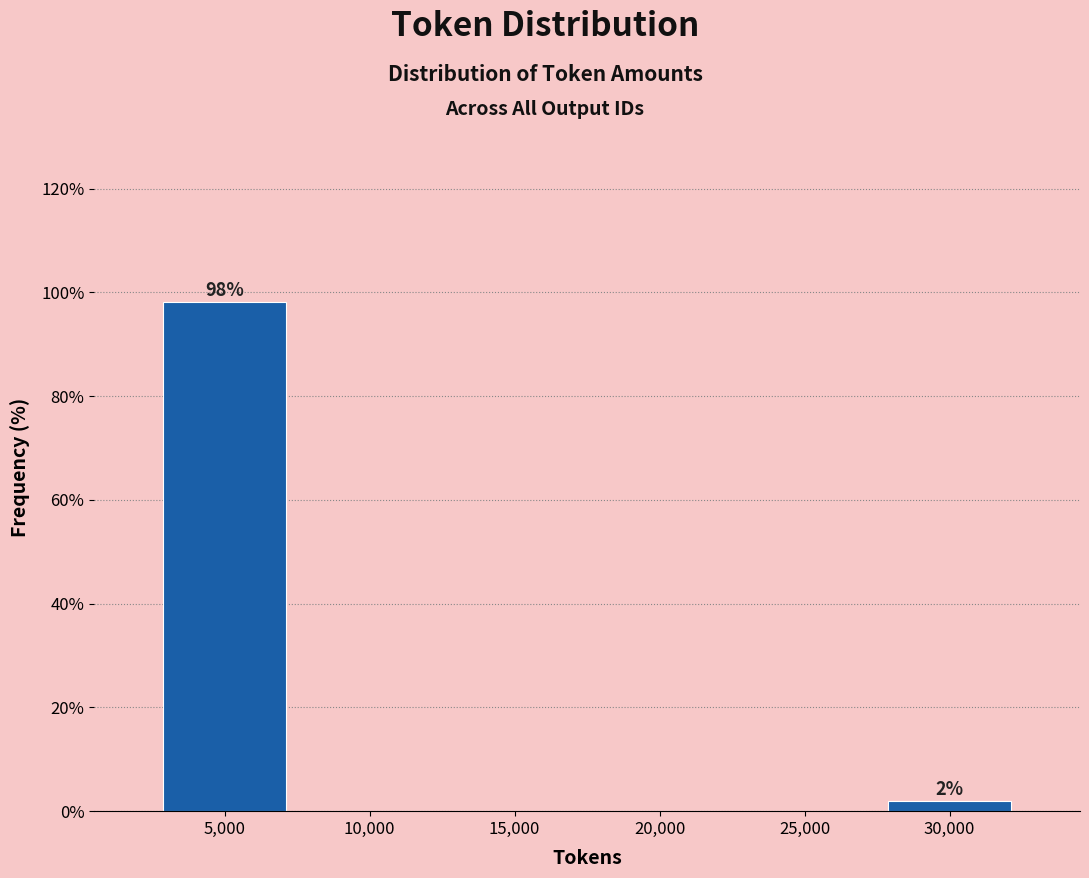

Reading left to right, list all the values displayed in this chart.

5,000=98.1	10,000=0.0	15,000=0.0	20,000=0.0	25,000=0.0	30,000=1.9